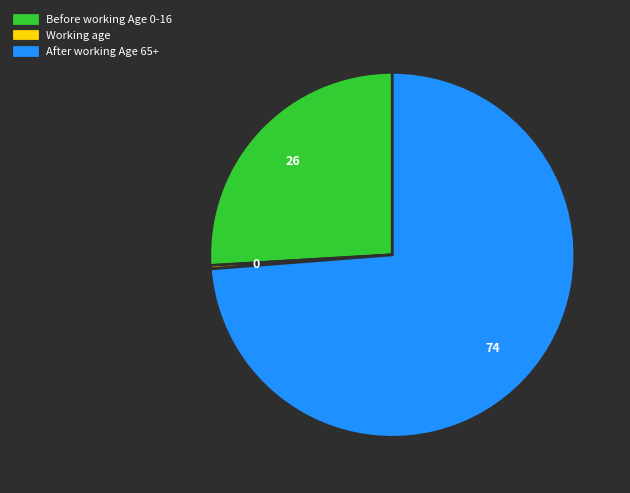

Count the number of slices in the pie.

3